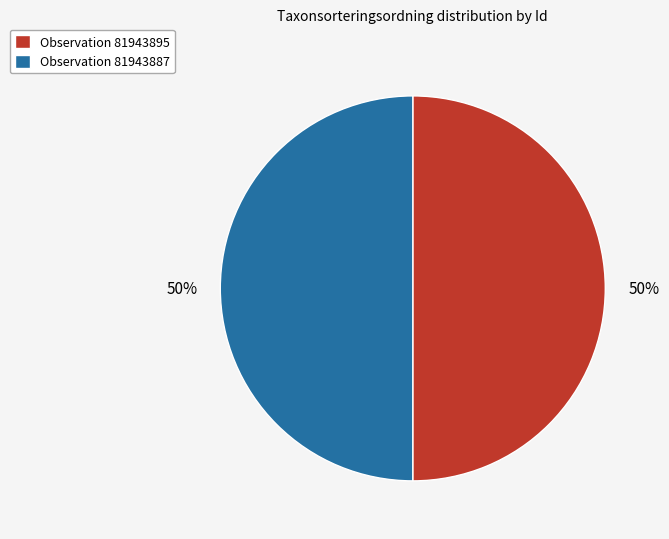

To the nearest percent, what is the average slice percentage?

50%